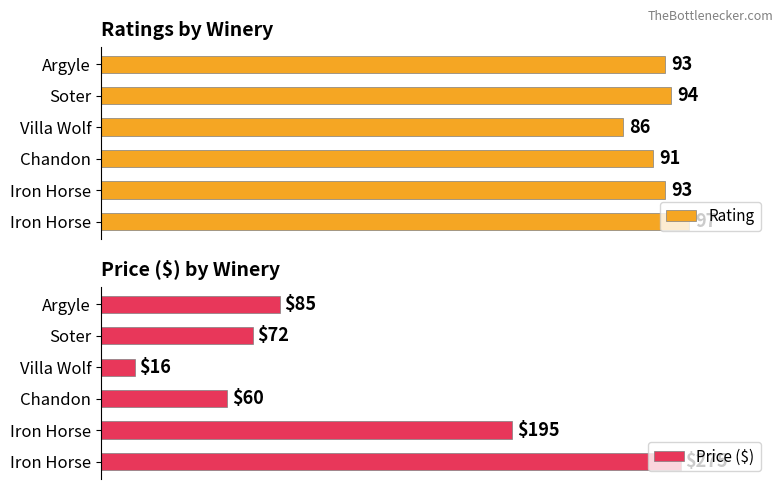

Which has a higher value, Villa Wolf or Iron Horse?

Iron Horse